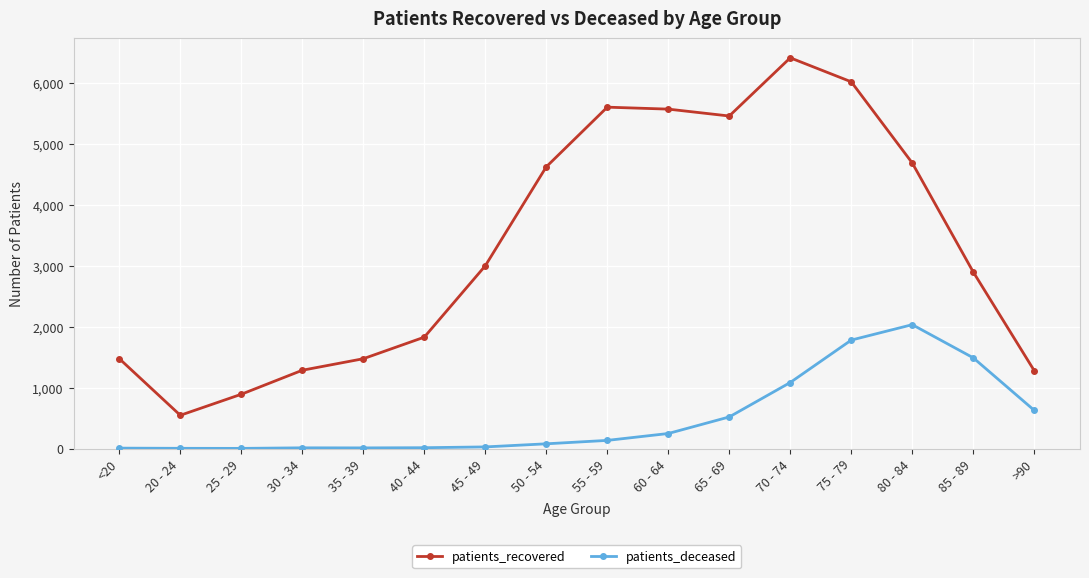

What is the total value across all series at 35 - 39?

1483